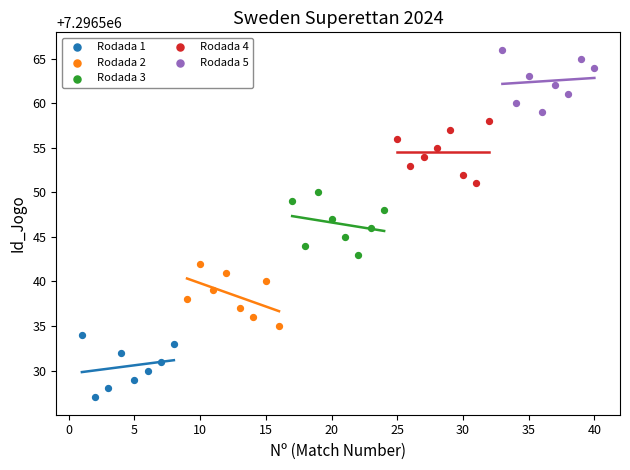

Which series reaches the maximum Y coordinate?

Rodada 5